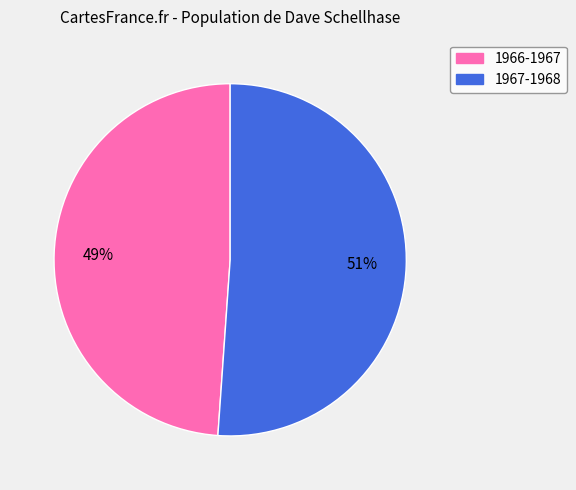

Rank the categories by value from lowest to highest.

1966-1967, 1967-1968